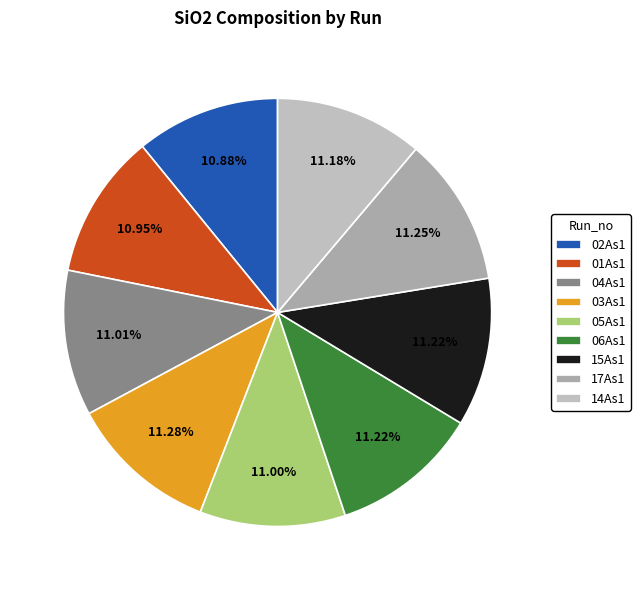

Do 04As1 and 03As1 together represent more than half of the pie?

No